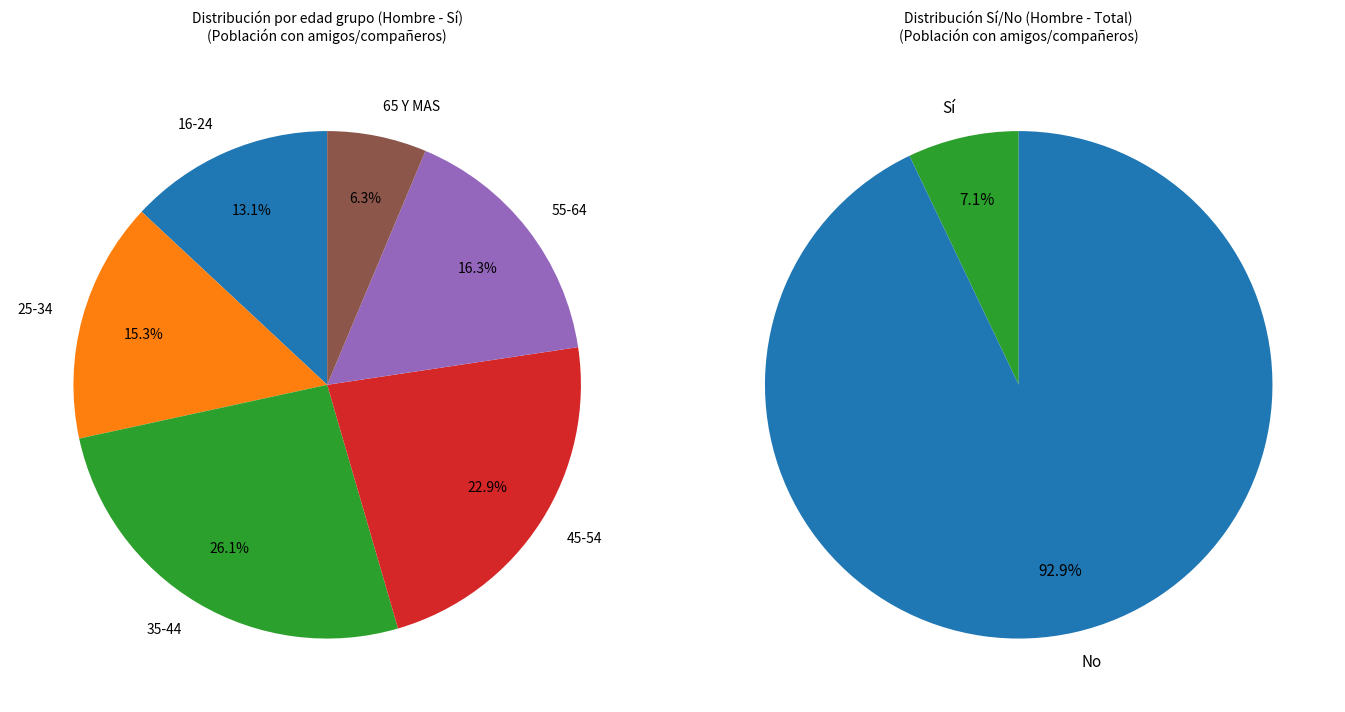

What percentage do 25-34 and 45-54 together represent?

38.2%